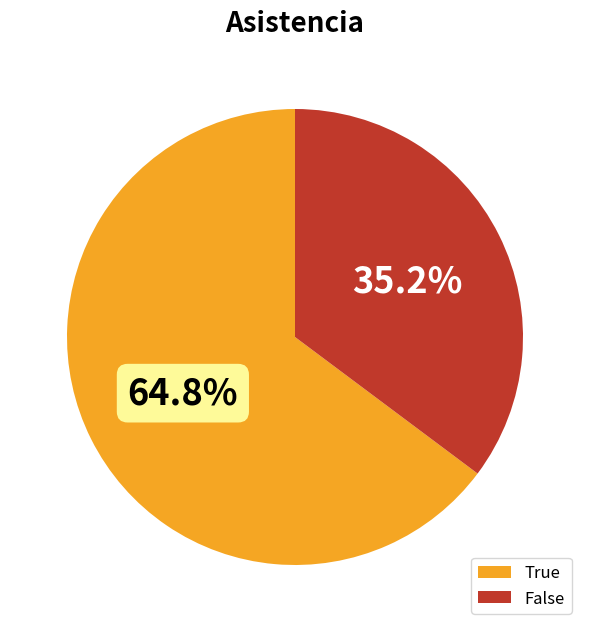

Which slice is the largest?

True